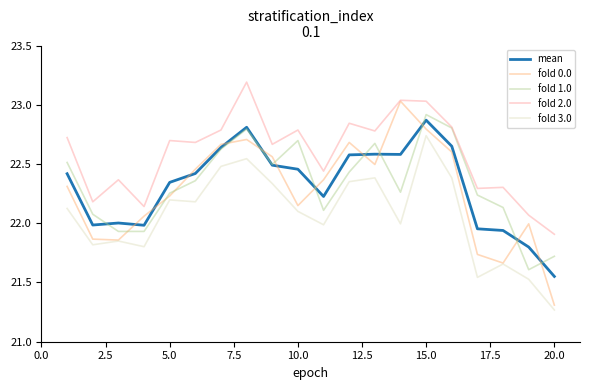

What is the sum of all fold 2.0 values?

451.7